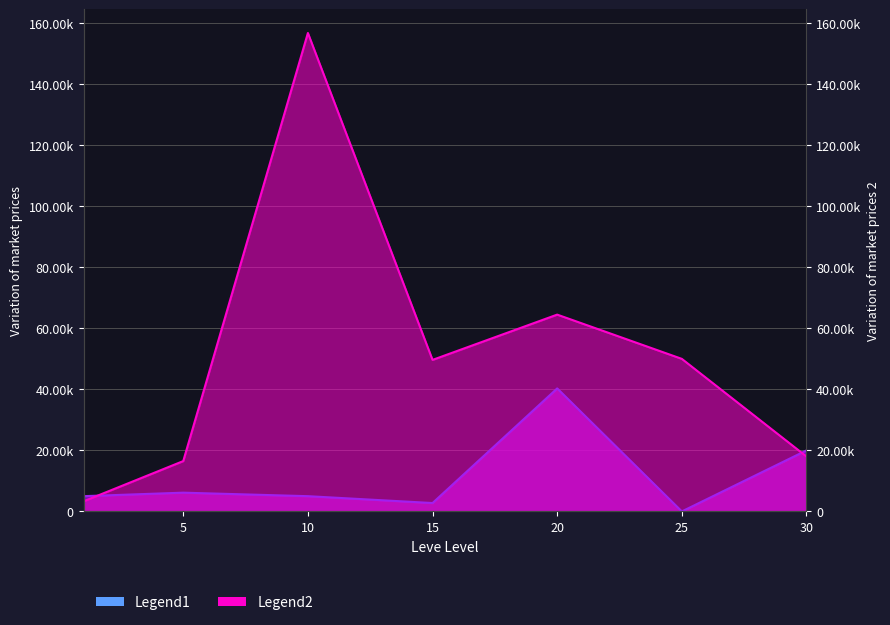

What is the difference between the maximum and minimum values in the currentAveragePrice series?

153493.0